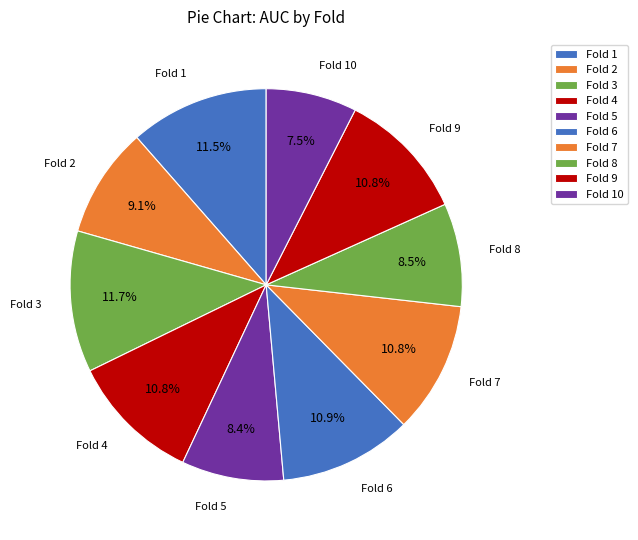

To the nearest percent, what portion does Fold 9 represent?

11%